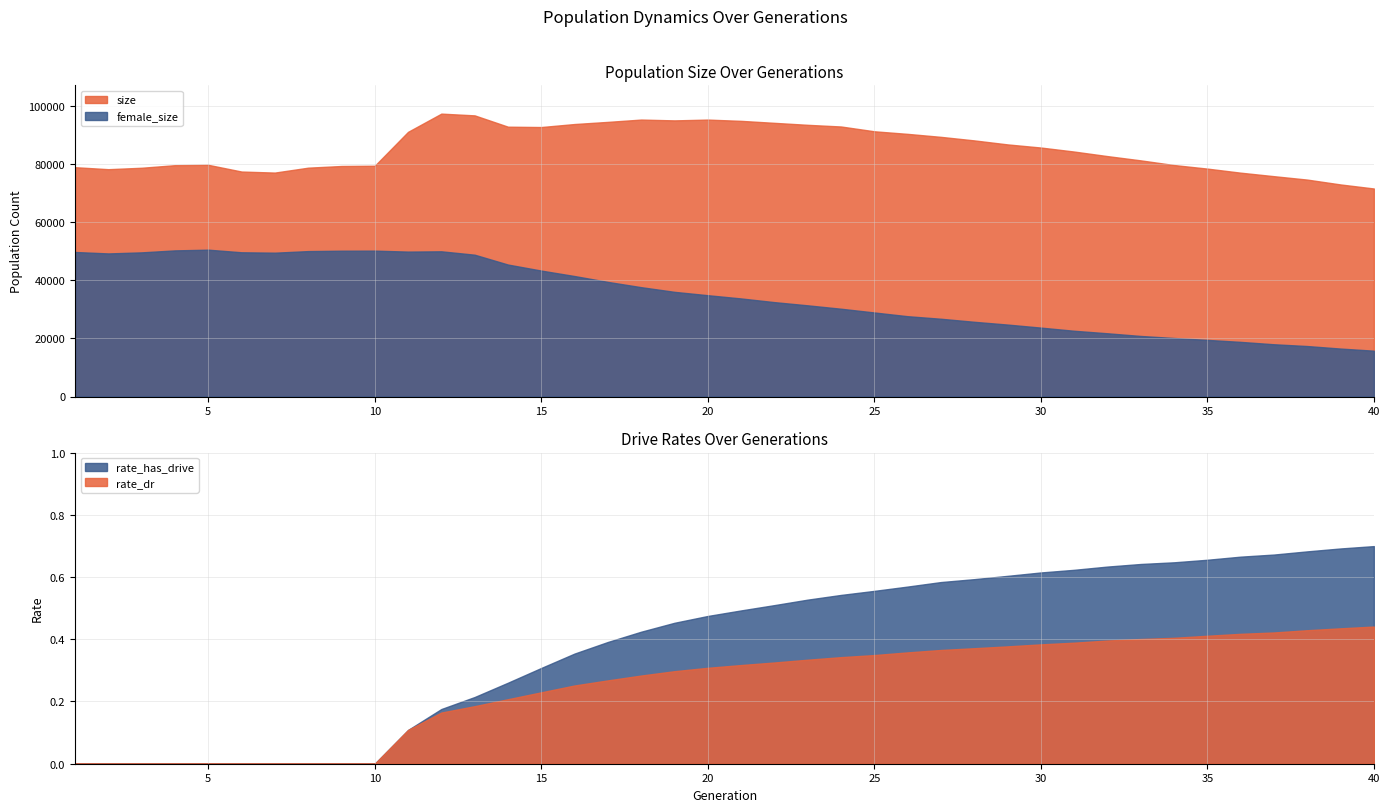

At how many categories does at least one series exceed 10719?

40